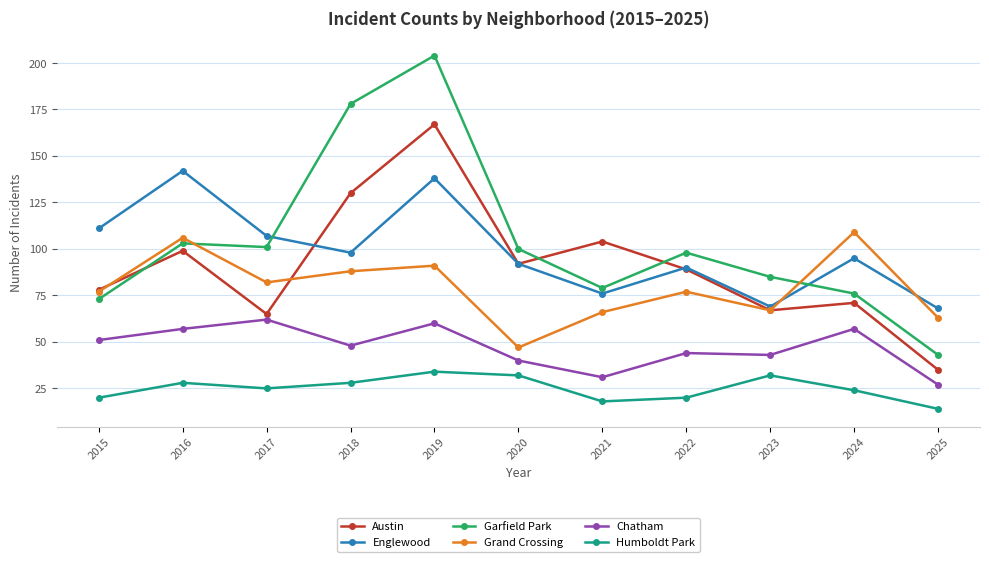

Which series has the widest spread of values?

Garfield Park